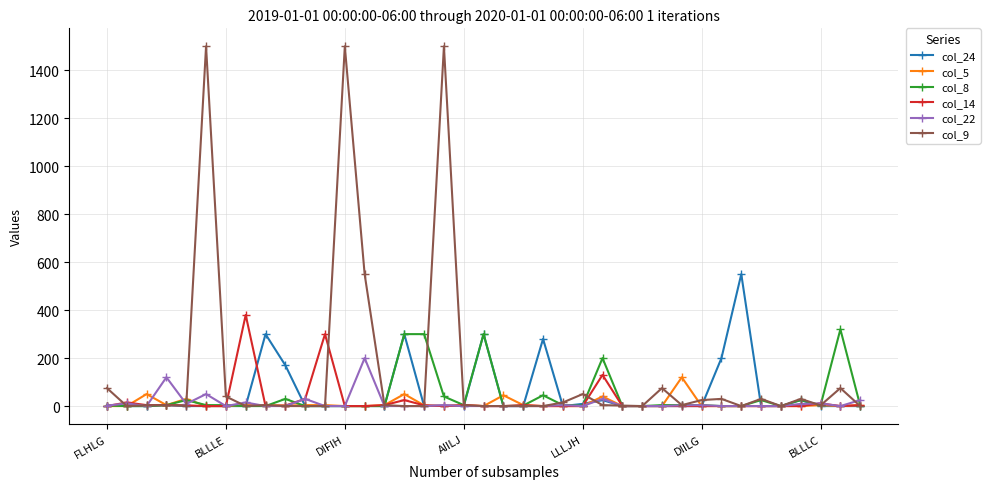

What is the value of the col_24 point at the 26th from the left?

25